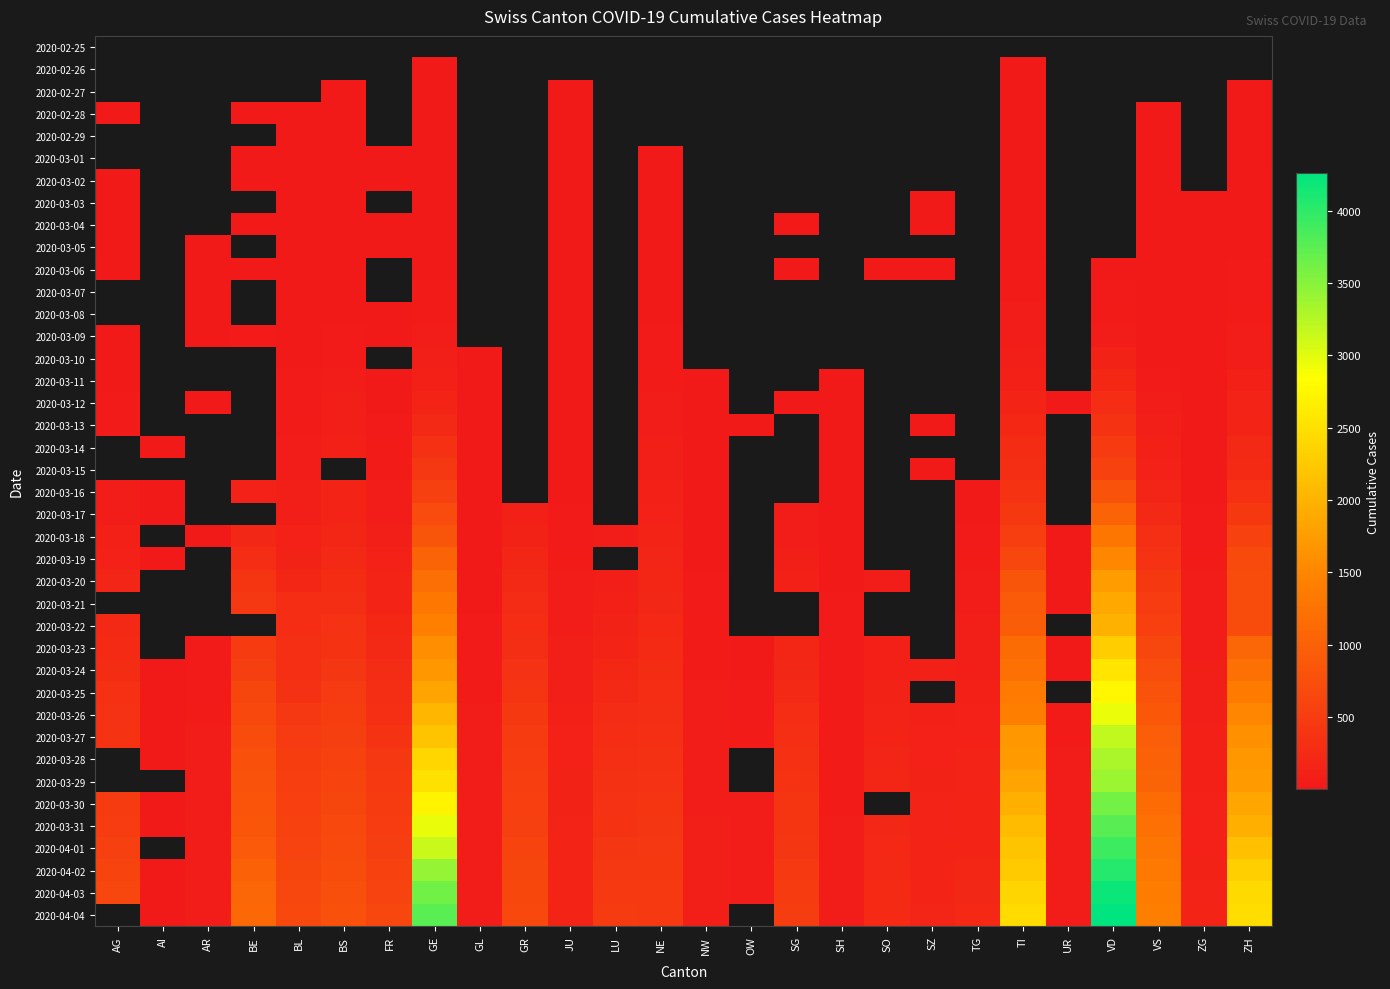

At which category does the chart reach its minimum across all series?

GE